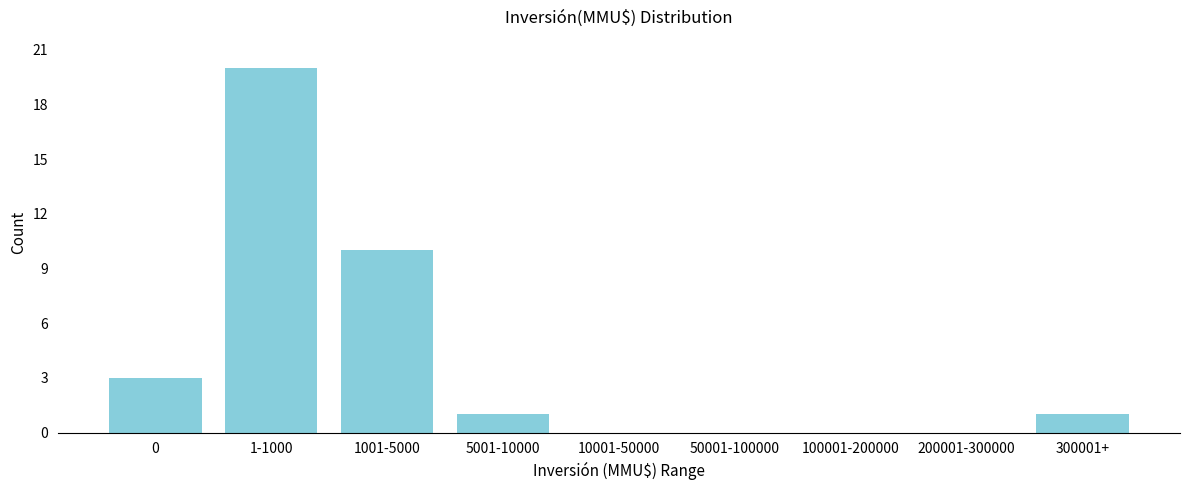

Reading left to right, transcribe all the data shown in this chart.

0=3	1-1000=20	1001-5000=10	5001-10000=1	10001-50000=0	50001-100000=0	100001-200000=0	200001-300000=0	300001+=1